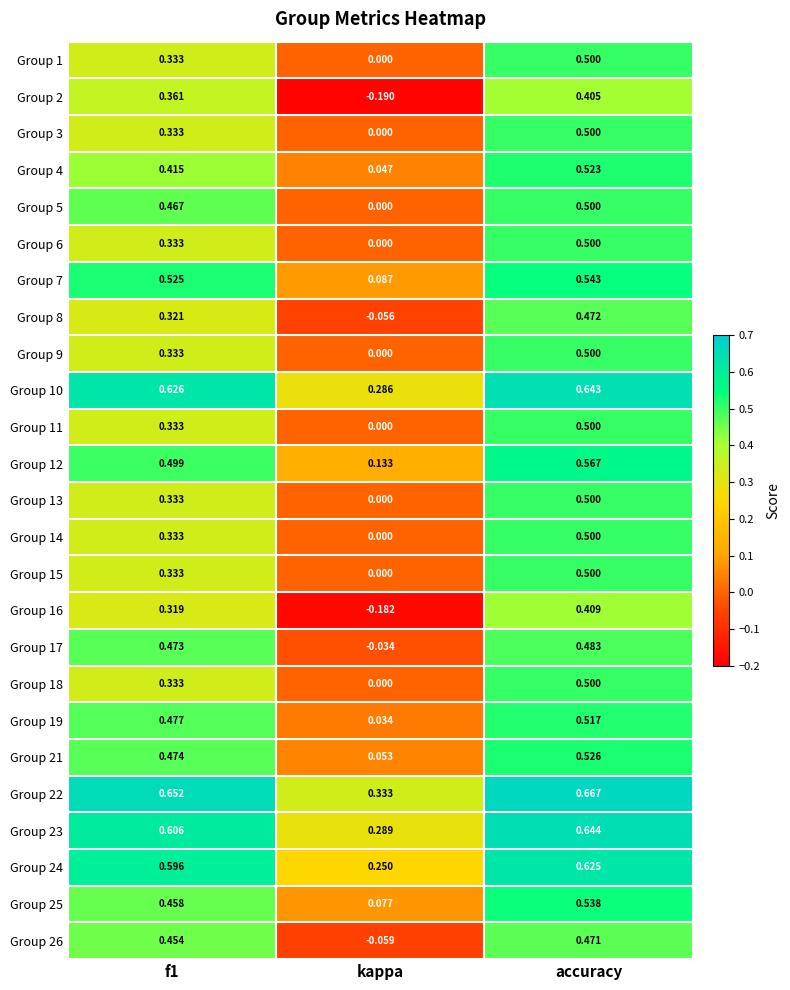

Where is Group 13 nearest to the value 0?

kappa